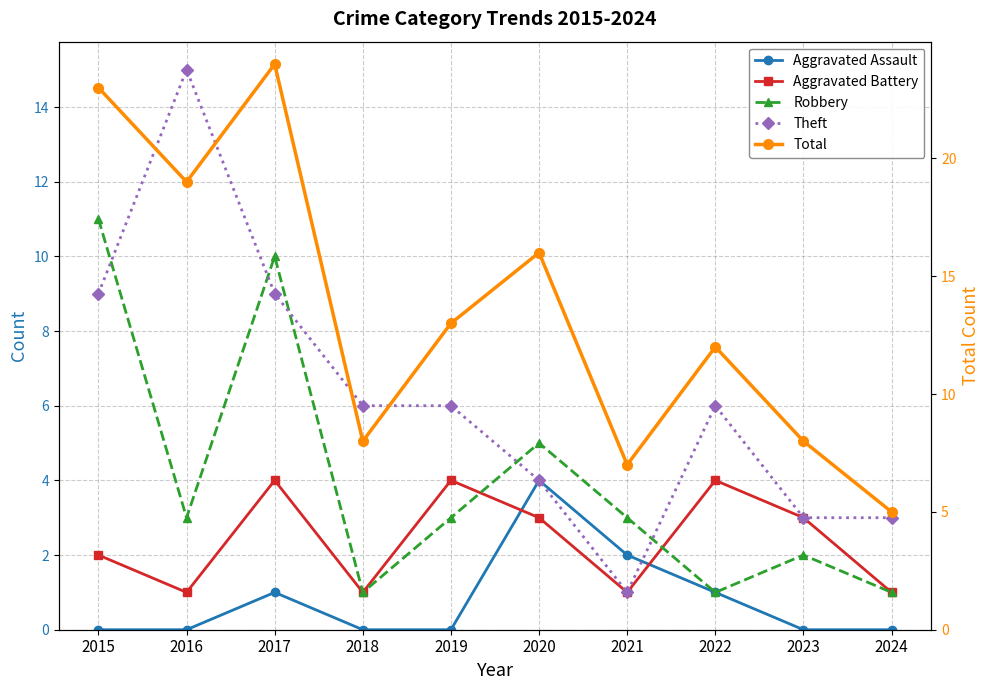

How many lines are shown in the chart?

5